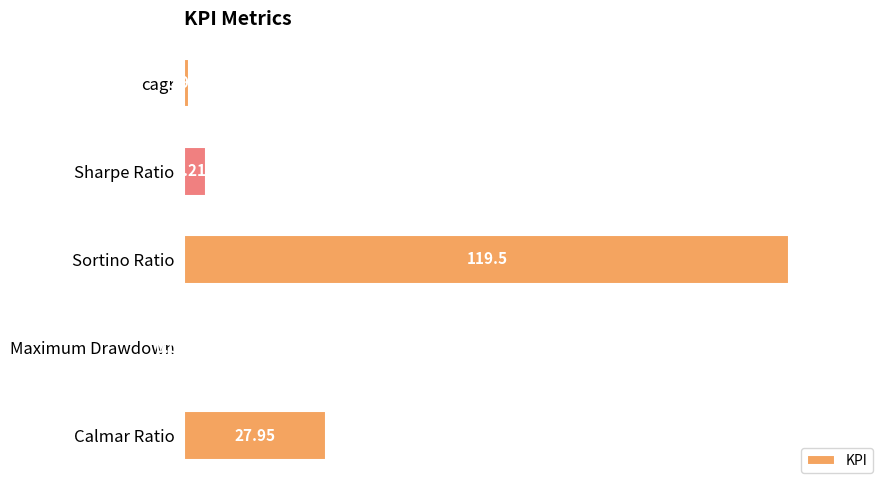

Where is the data nearest to the value 59?

Calmar Ratio